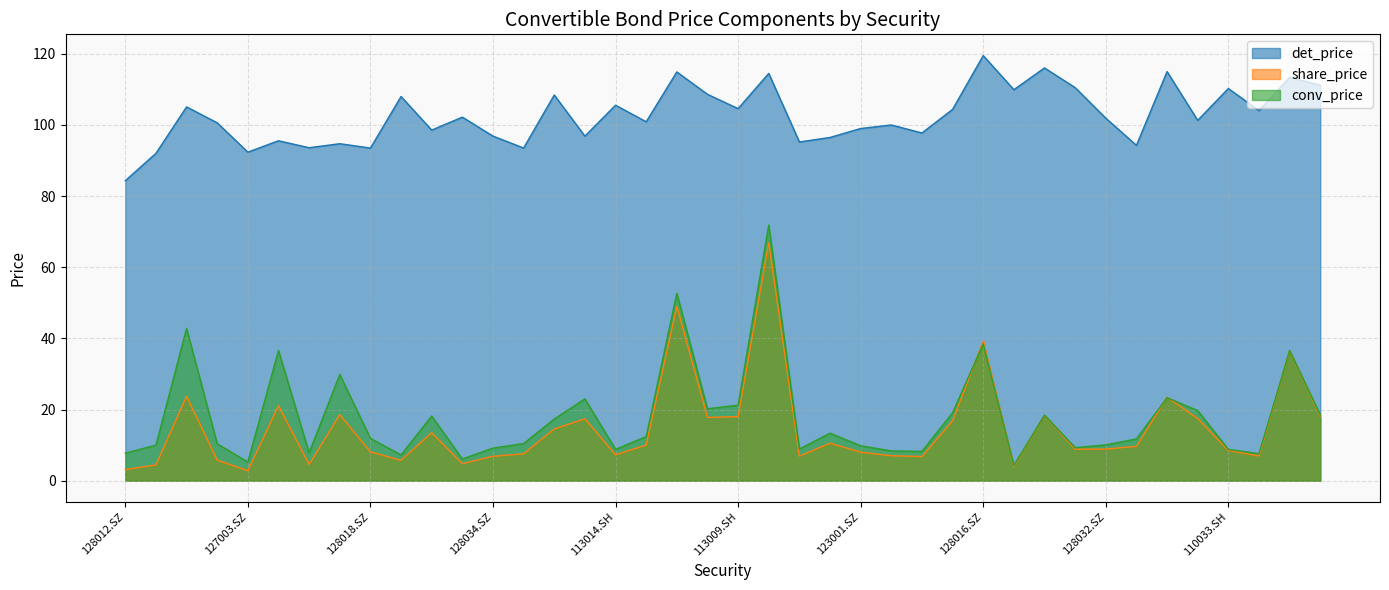

What are all the series names shown in the legend?

det_price, share_price, conv_price